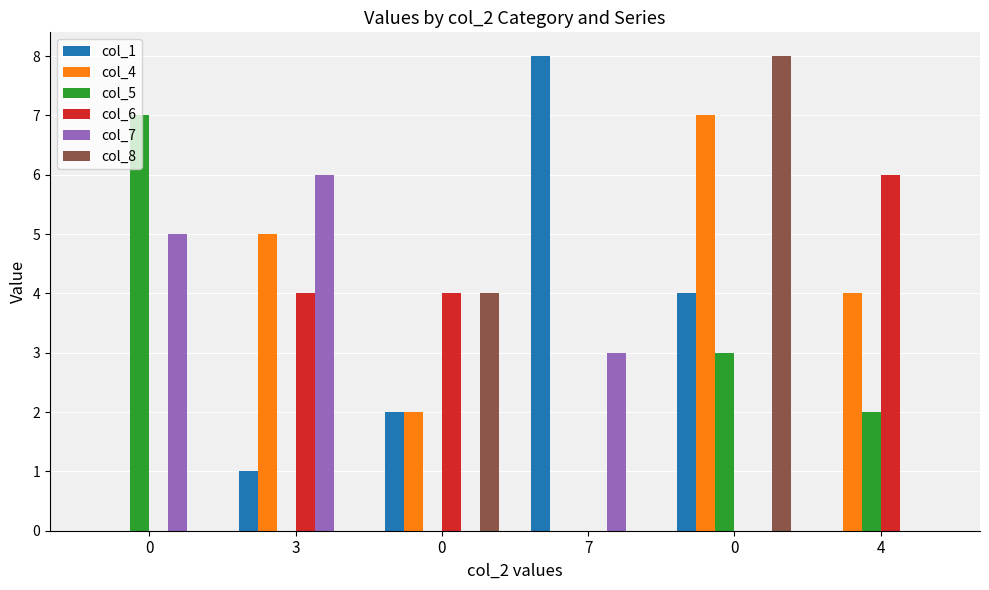

Does the chart contain stacked bars?

No